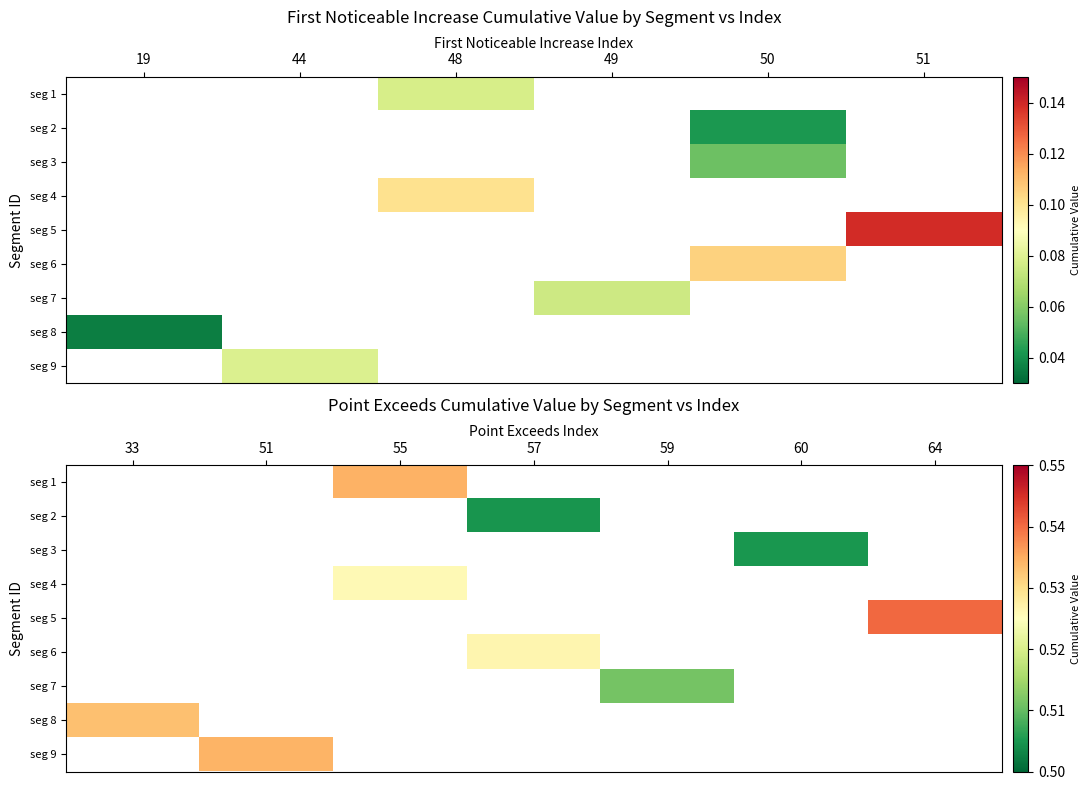

Count the number of categories in the chart.

7